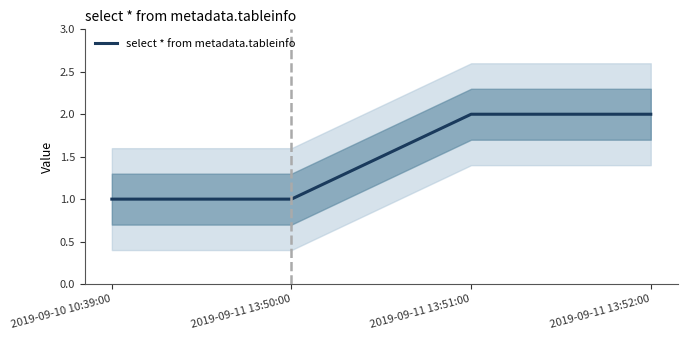

Reading right to left, extract all data points from this chart.

2	2	1	1